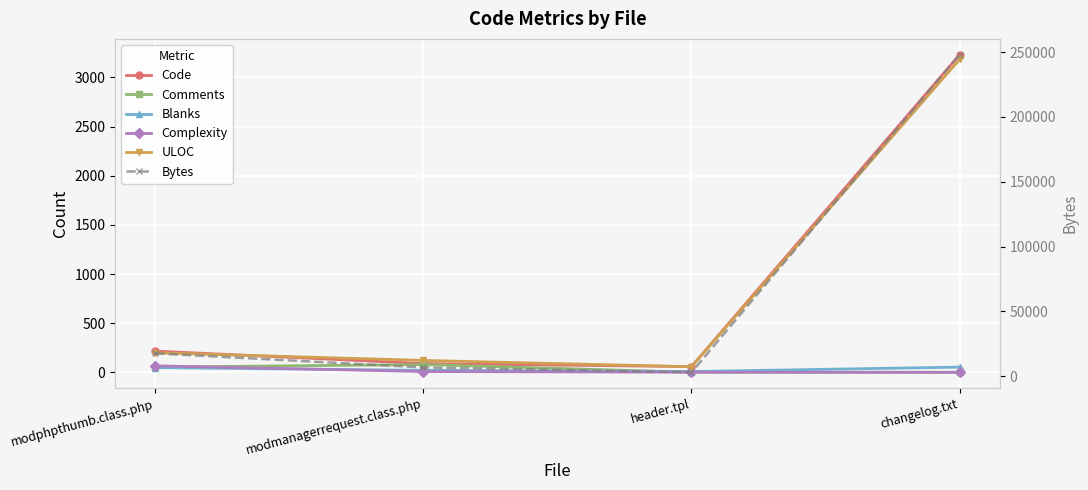

What is the approximate value of Complexity at modphpthumb.class.php?

66